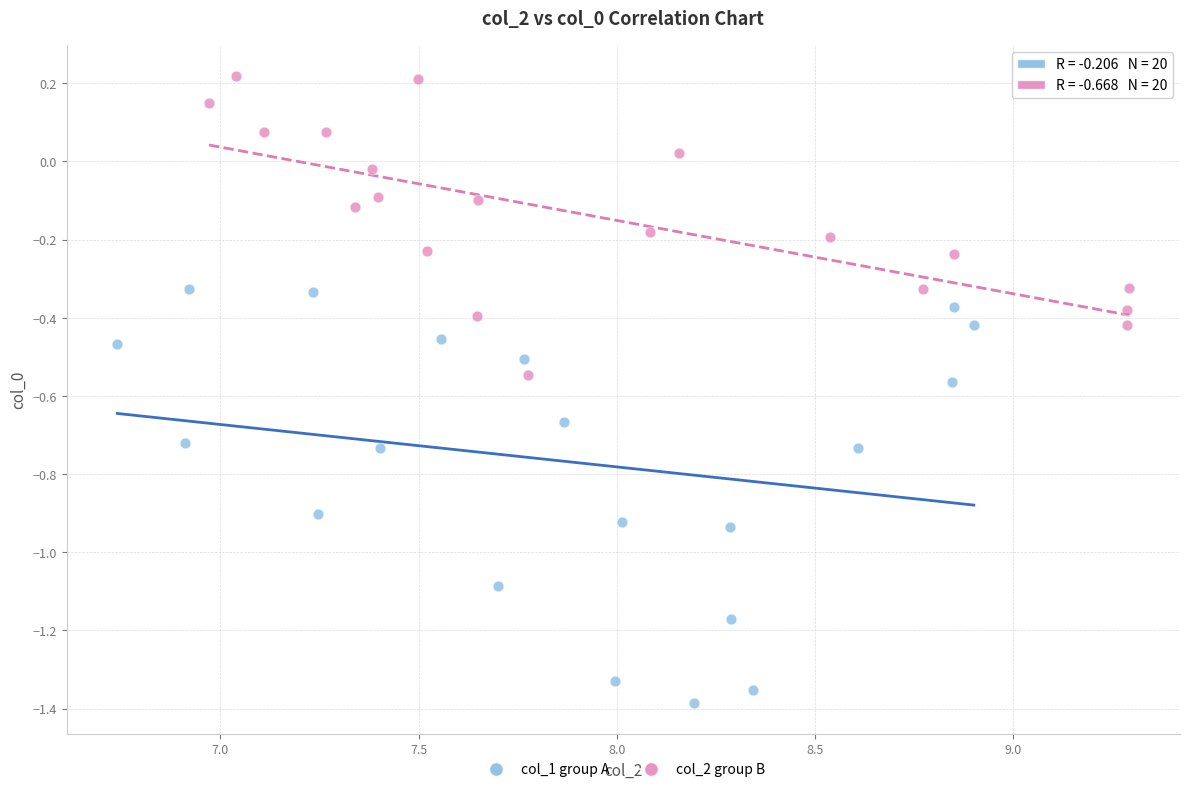

Which series reaches the minimum Y coordinate?

col_1 group A